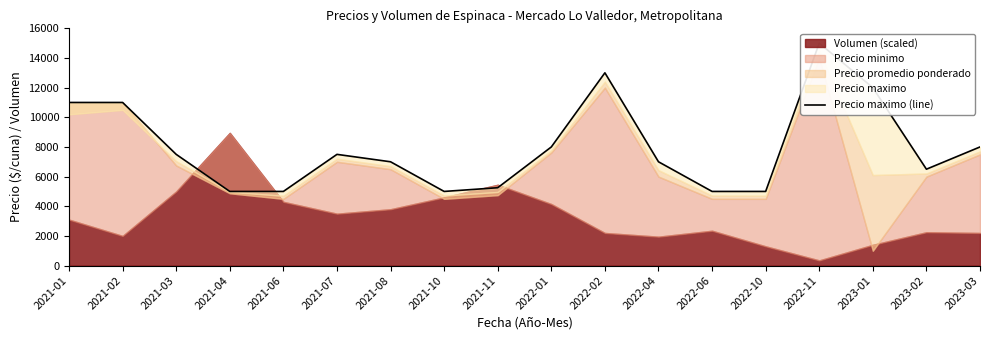

Approximately how many times larger is the value at 2021-03 compared to 2023-01?

0.6